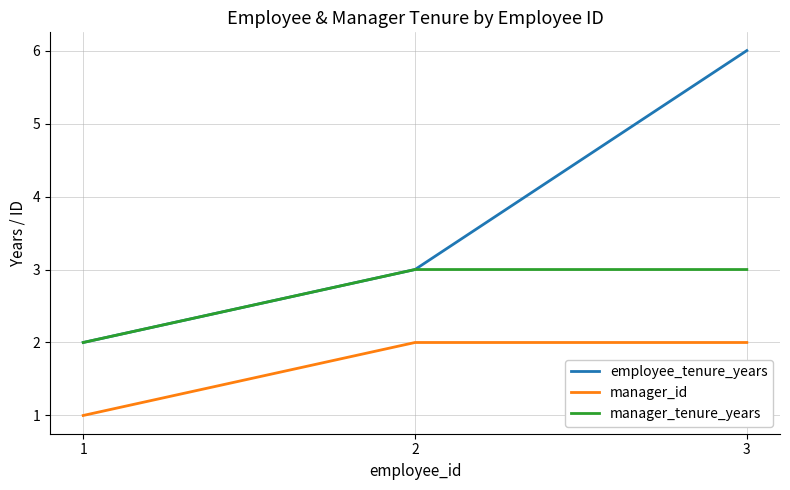

What is the lowest value of the employee_tenure_years series?

2